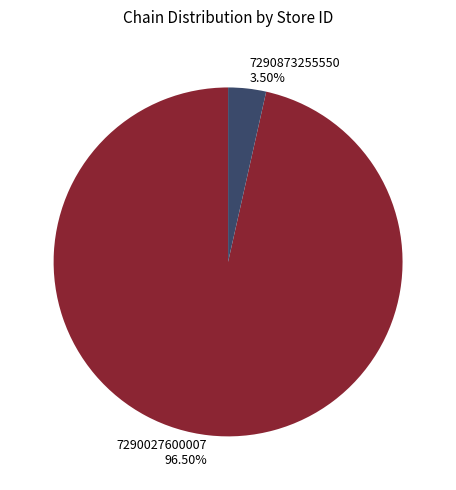

Combined, what portion of the pie is 7290027600007 and 7290873255550?

100.0%